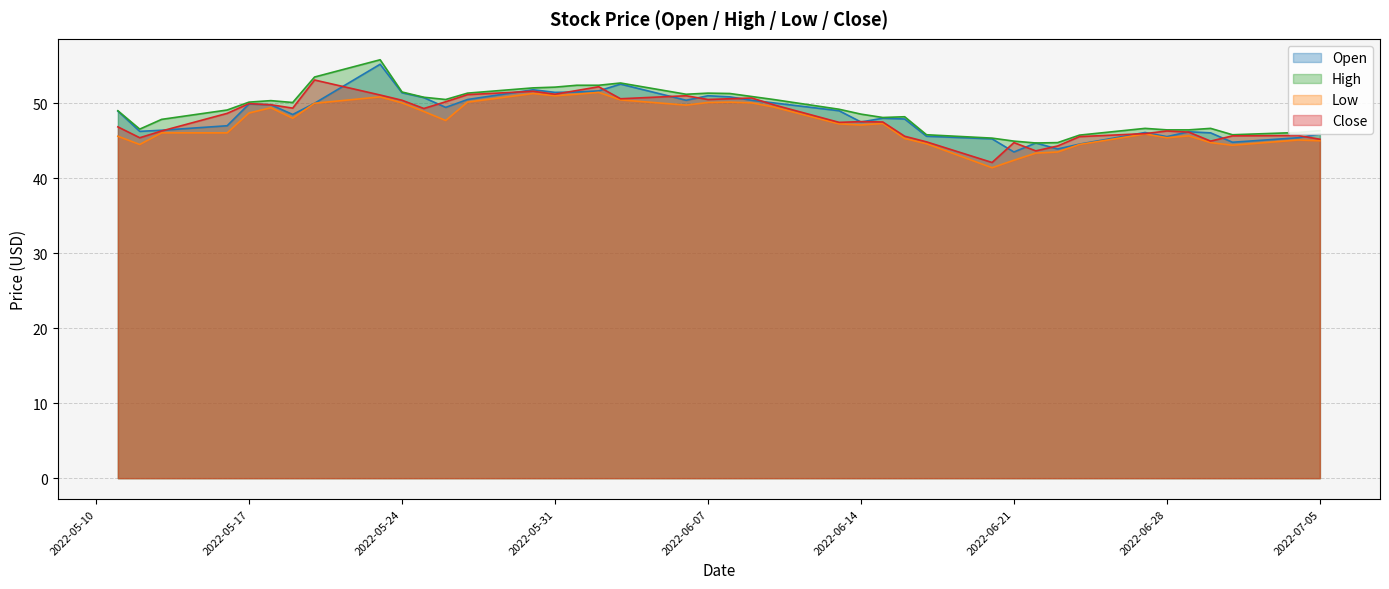

What is the total value across all series at 2022-06-03?

206.3